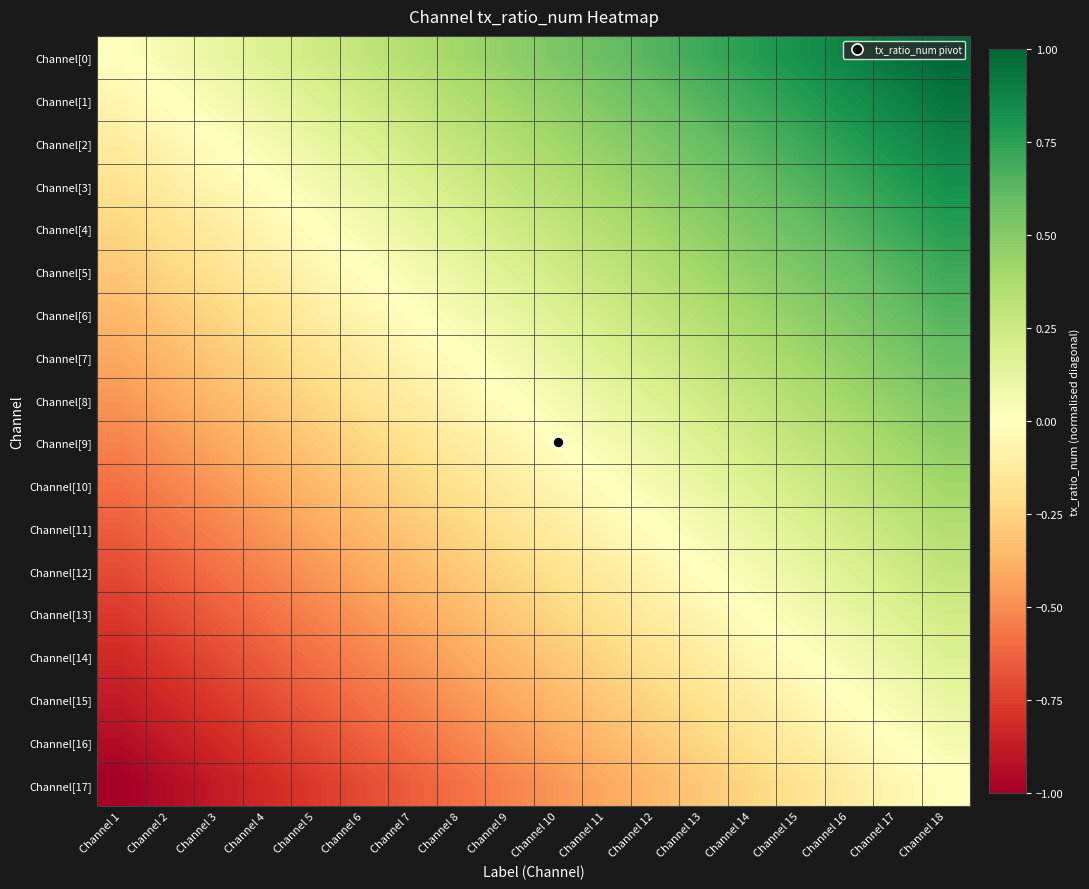

At which category is the sum across all series the highest?

Channel 18